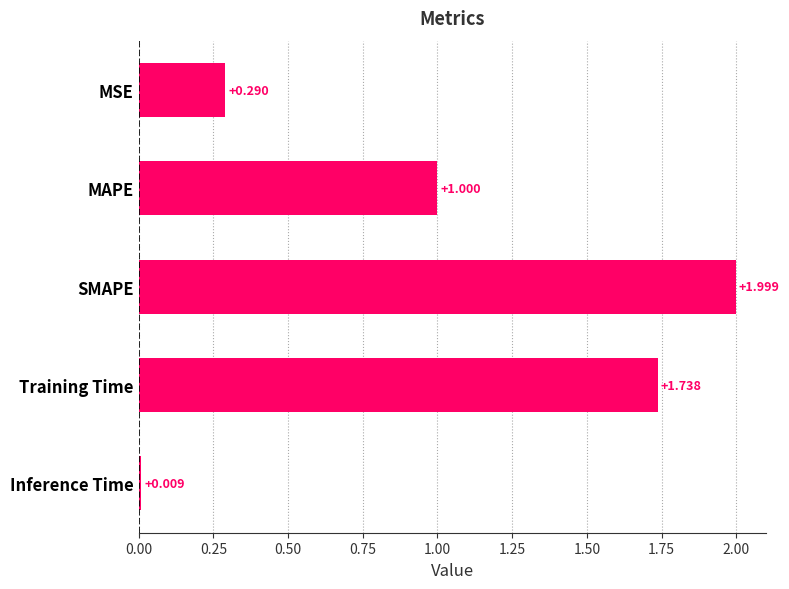

At which label is the value closest to 1?

MAPE